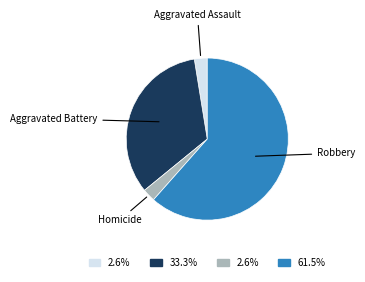

Does Robbery account for over 50% of the chart?

Yes